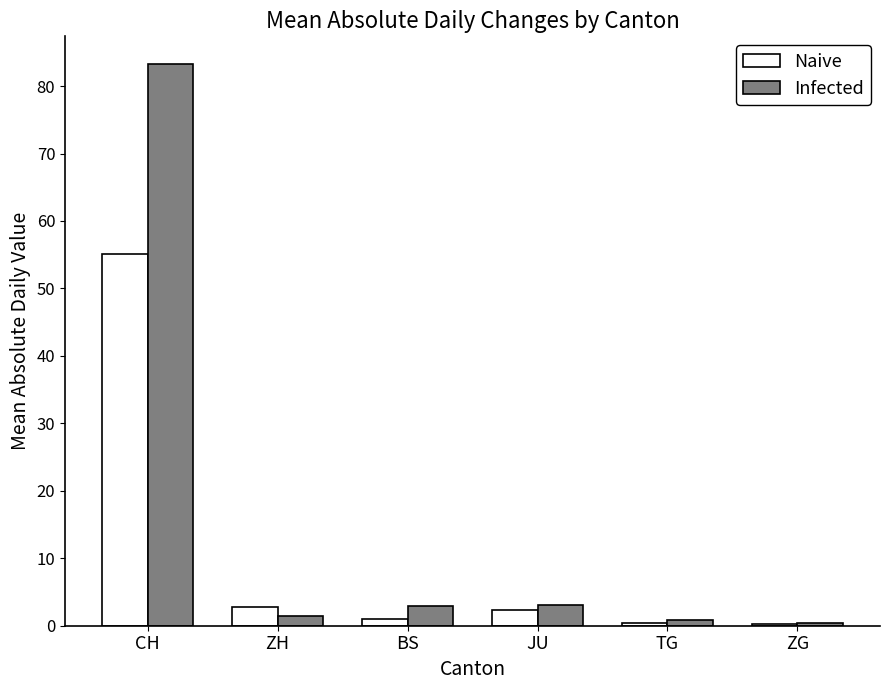

Which label corresponds to the largest value in the chart?

CH